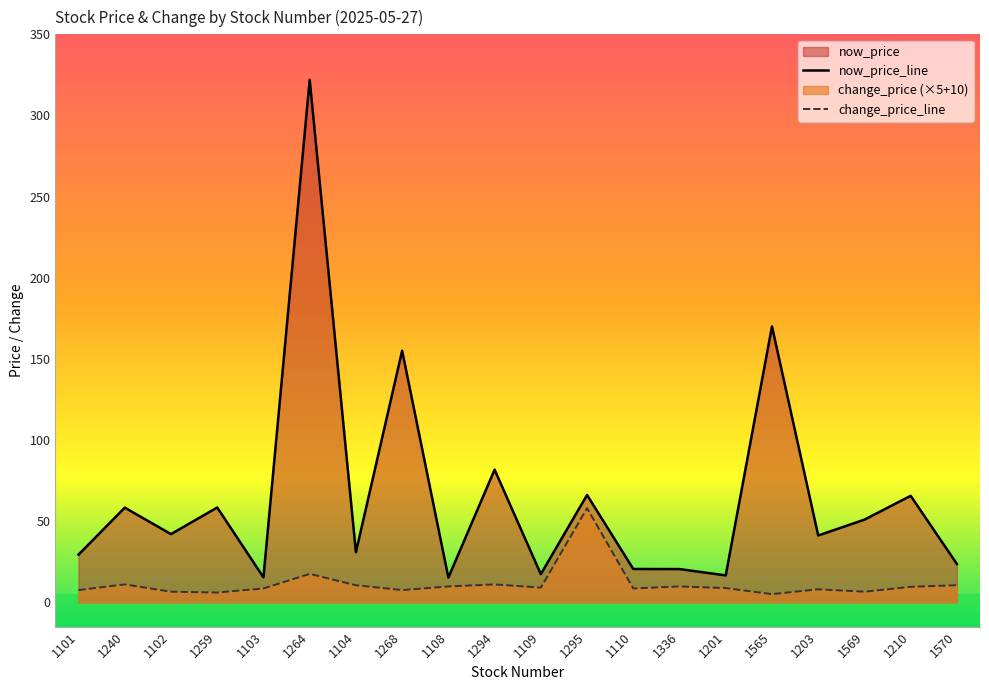

Reading left to right, list all the values displayed in this chart.

now_price_line: 1101=29.4	1240=58.3	1102=42.0	1259=58.4	1103=15.3	1264=322.0	1104=30.9	1268=155.0	1108=15.2	1294=81.7	1109=17.3	1295=66.1	1110=20.5	1336=20.4	1201=16.6	1565=170.0	1203=41.1	1569=50.9	1210=65.6	1570=23.6
change_price_line: 1101=7.5	1240=11.0	1102=6.5	1259=6.0	1103=8.5	1264=17.5	1104=10.5	1268=7.5	1108=9.8	1294=11.0	1109=9.0	1295=58.0	1110=8.5	1336=9.8	1201=8.8	1565=5.0	1203=8.0	1569=6.5	1210=9.5	1570=10.5